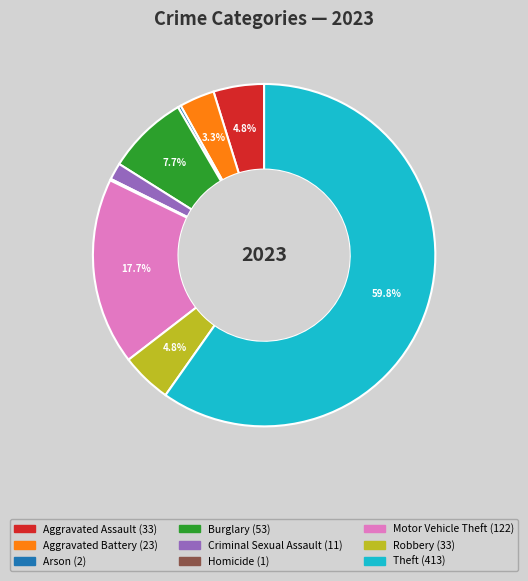

To the nearest percent, what is the difference between the Robbery and Criminal Sexual Assault slice percentages?

3%